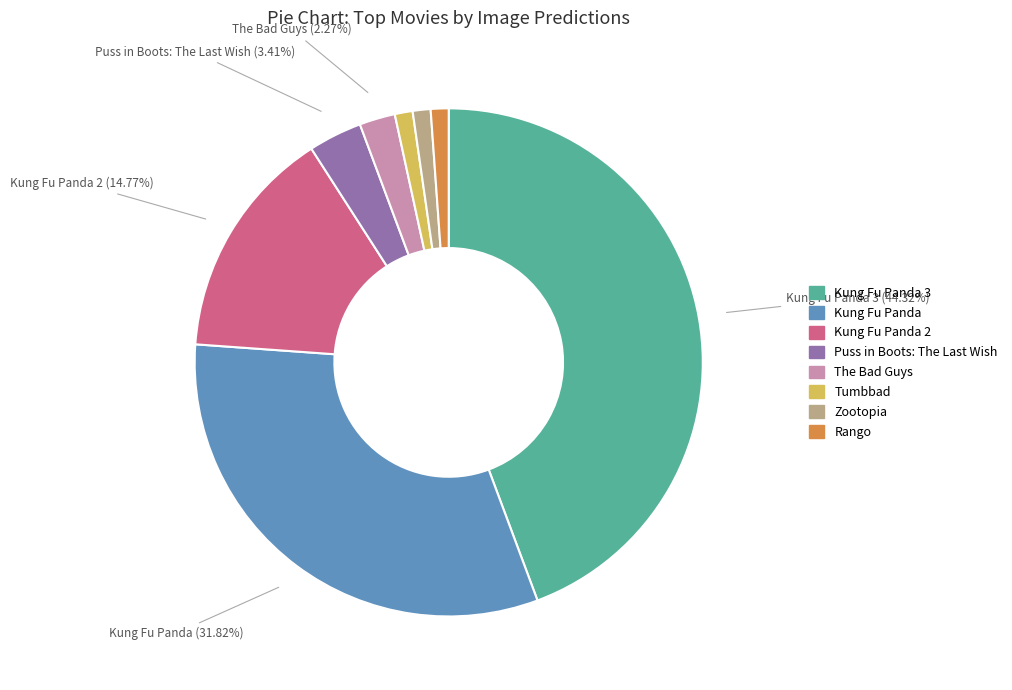

To the nearest percent, what portion does Kung Fu Panda 2 represent?

15%